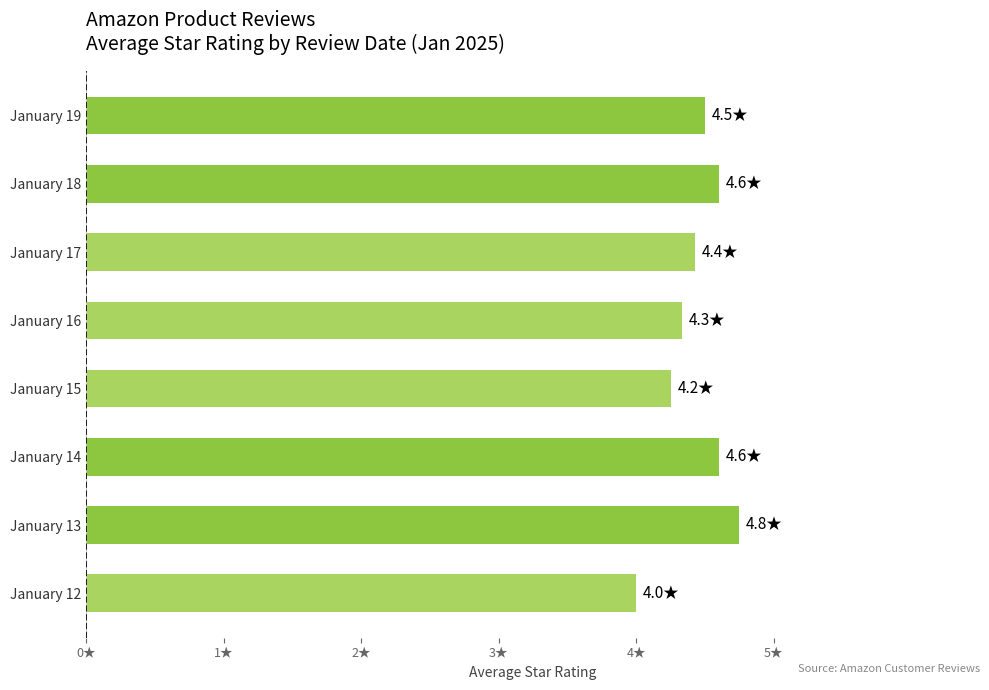

Does the chart contain any negative values?

No